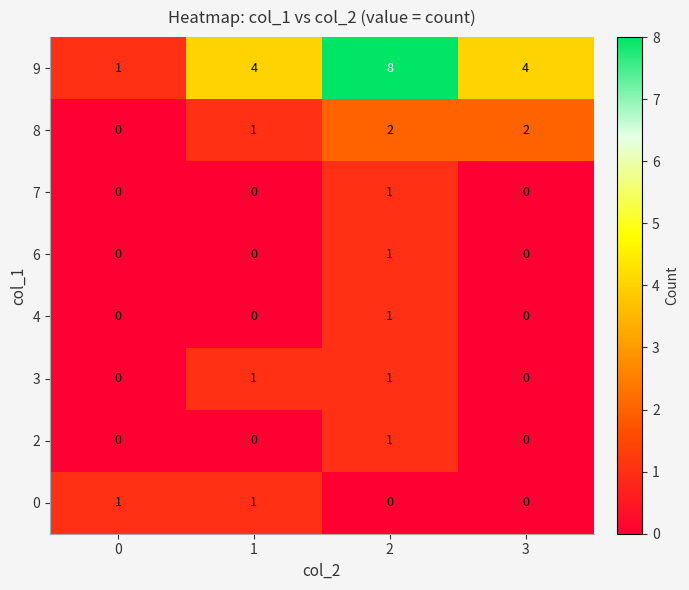

Is it true that 0 equals 0 at 3?

True